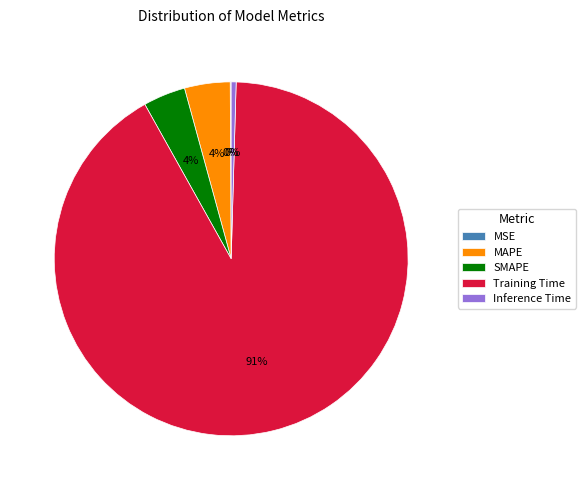

The Training Time slice represents 91% of the pie. True or false?

True